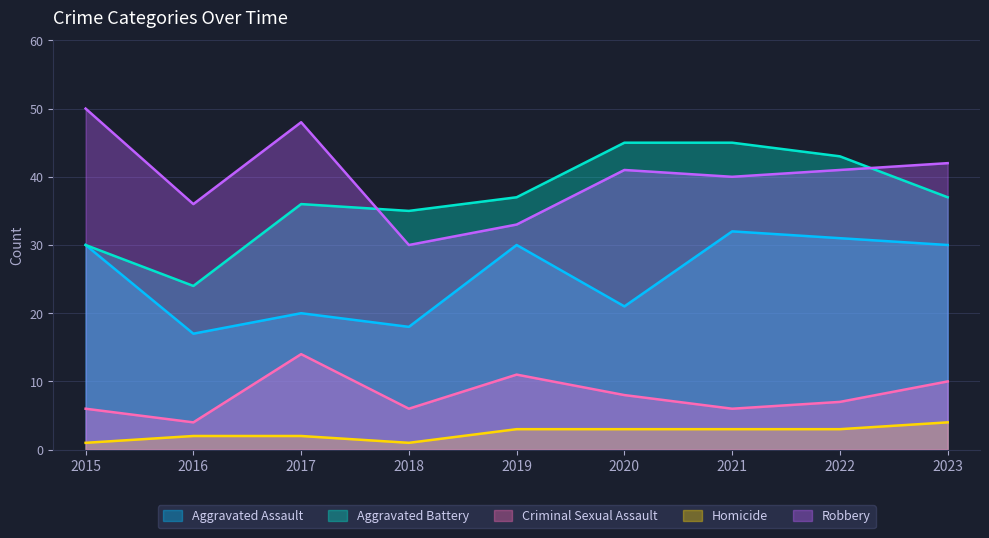

What are all the series names shown in the legend?

Aggravated Assault, Aggravated Battery, Criminal Sexual Assault, Homicide, Robbery